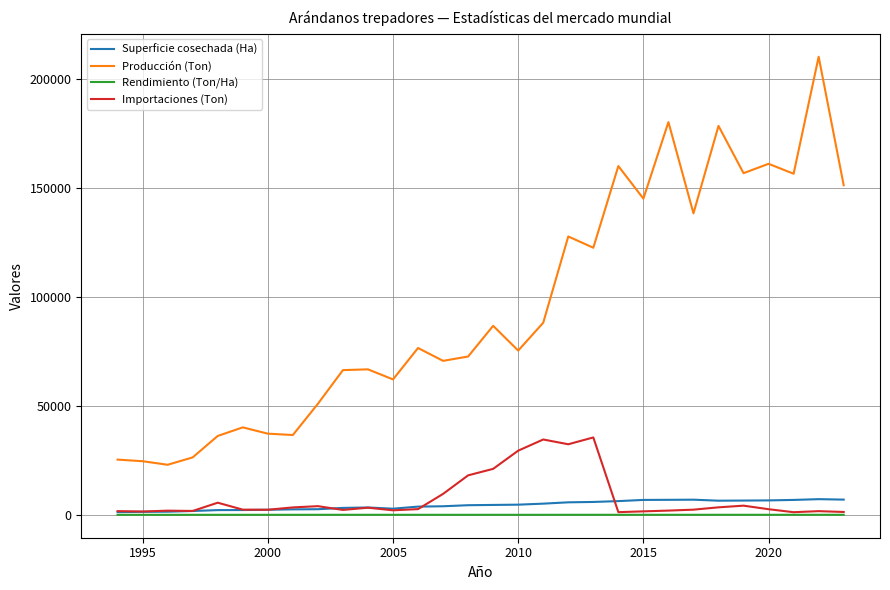

What is the maximum value shown in the chart?

210288.0